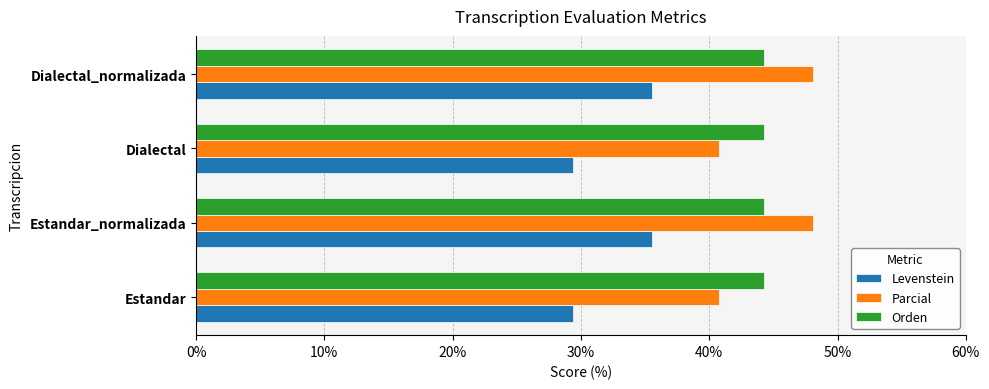

Is the value of Levenstein at Dialectal_normalizada greater than the value of Parcial at Estandar?

No